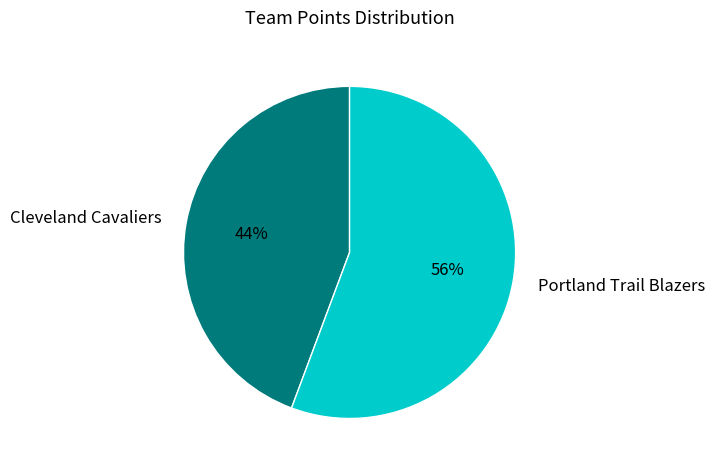

True or false: Portland Trail Blazers accounts for 47% of the total.

False